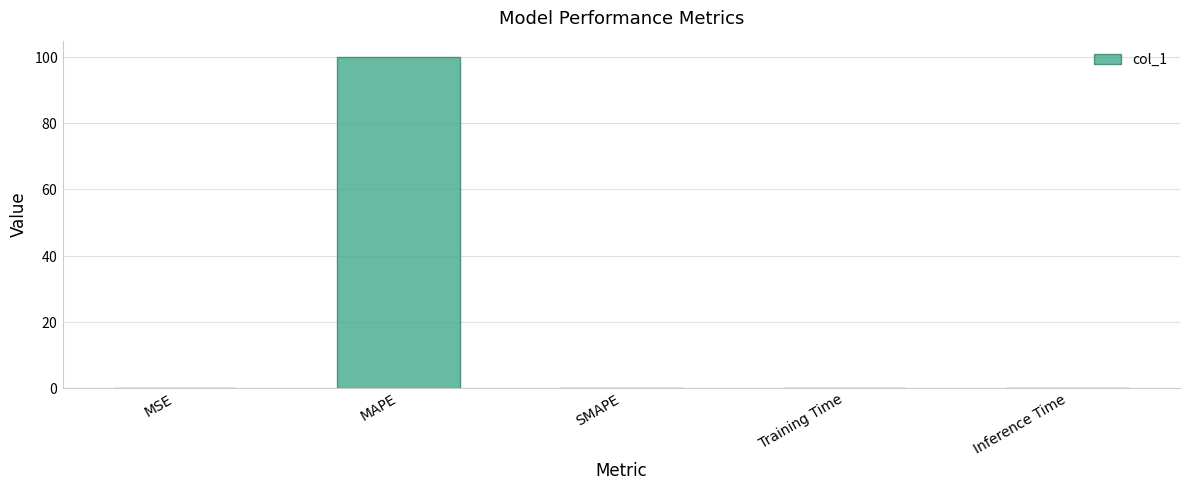

Are the bars horizontal?

No